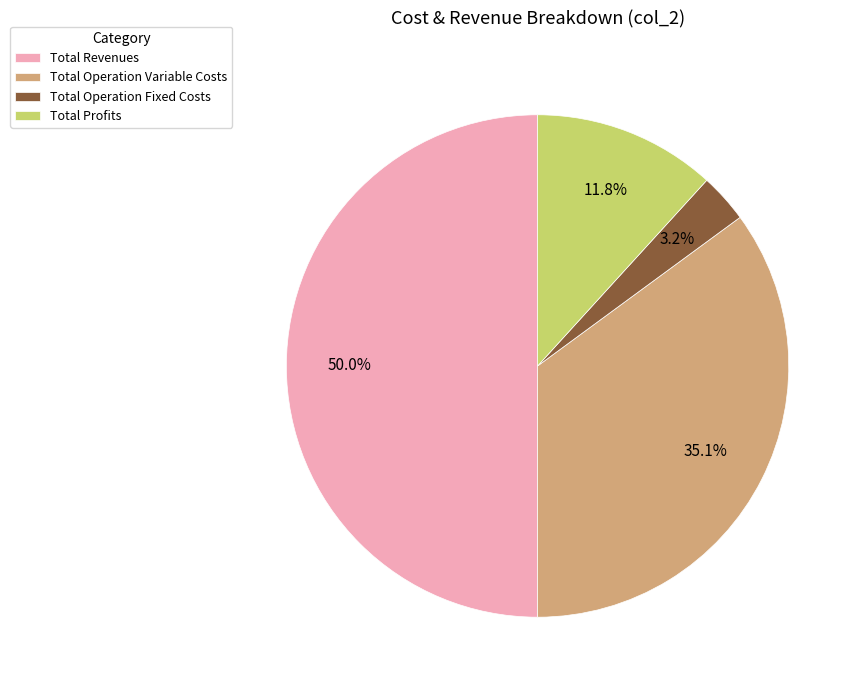

The Total Operation Fixed Costs slice represents 16% of the pie. True or false?

False